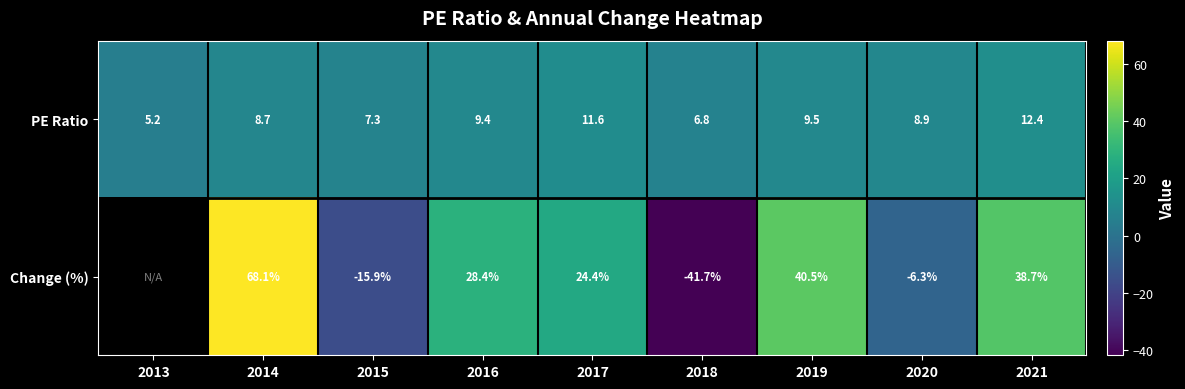

Is the value of PE Ratio at 2019 greater than the value of Change (%) at 2016?

No